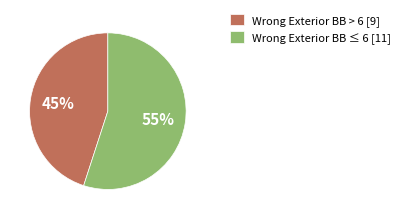

Combined, do Wrong Exterior BB > 6 [9] and Wrong Exterior BB ≤ 6 [11] account for over 50%?

Yes